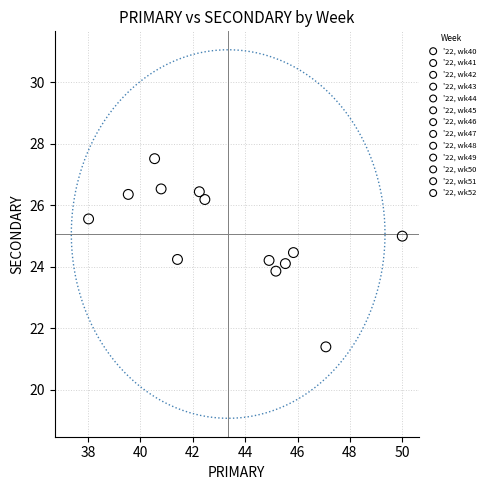

Which series reaches the minimum Y coordinate?

'22, wk47